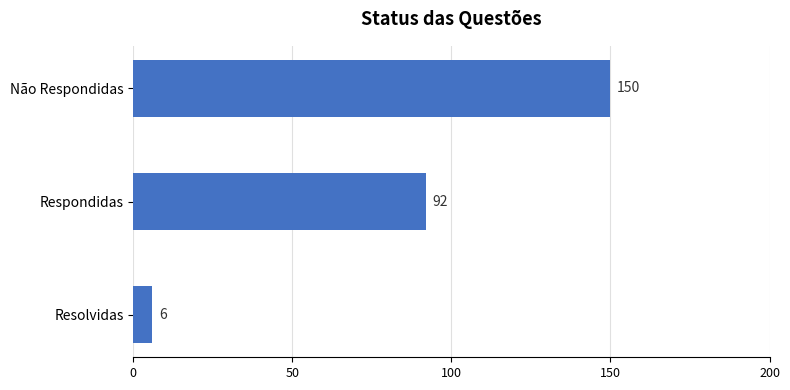

How many values are below 92?

1